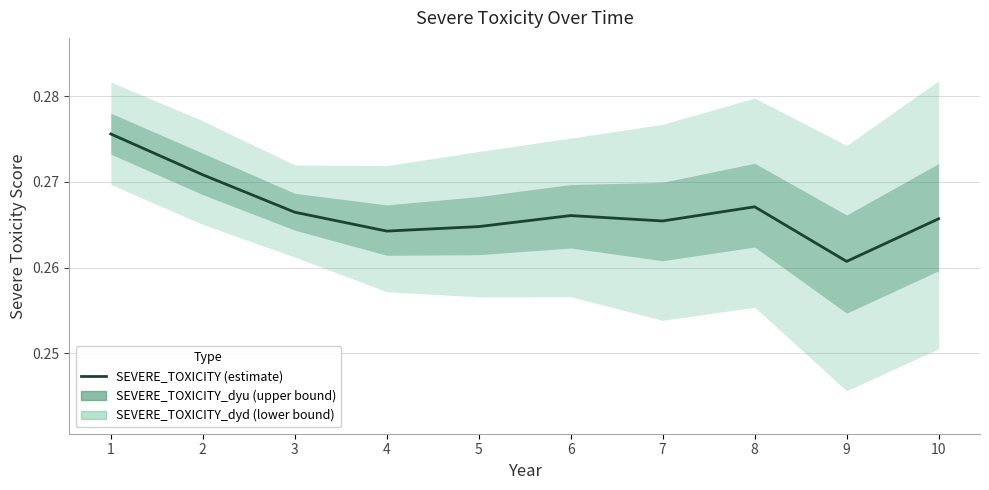

Between 3 and 5, which is larger?

3